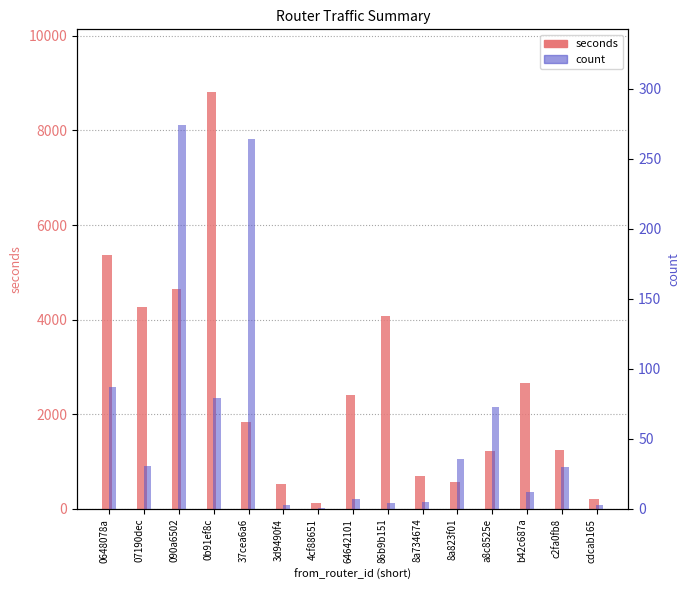

Reading right to left, list all the values displayed in this chart.

seconds: cdcab165=203	c2fa0fb8=1240	b42c687a=2672	a8c8525e=1229	8a823f01=575	8a734674=697	86b9b151=4074	64642101=2417	4cf88651=116	3d9490f4=523	37cea6a6=1847	0b91ef8c=8813	090a6502=4655	07190dec=4257	0648078a=5369
count: cdcab165=3	c2fa0fb8=30	b42c687a=12	a8c8525e=73	8a823f01=36	8a734674=5	86b9b151=4	64642101=7	4cf88651=1	3d9490f4=3	37cea6a6=264	0b91ef8c=79	090a6502=274	07190dec=31	0648078a=87